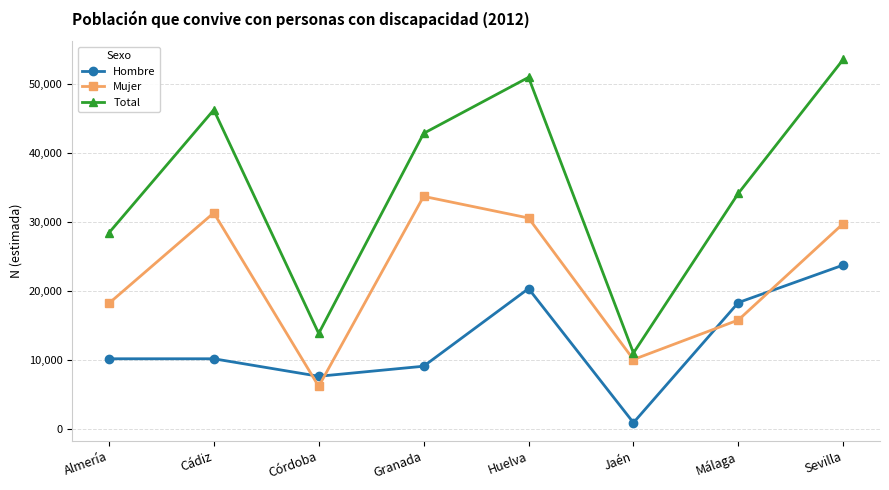

What is the value of the Mujer point at the 3rd from the left?

6195